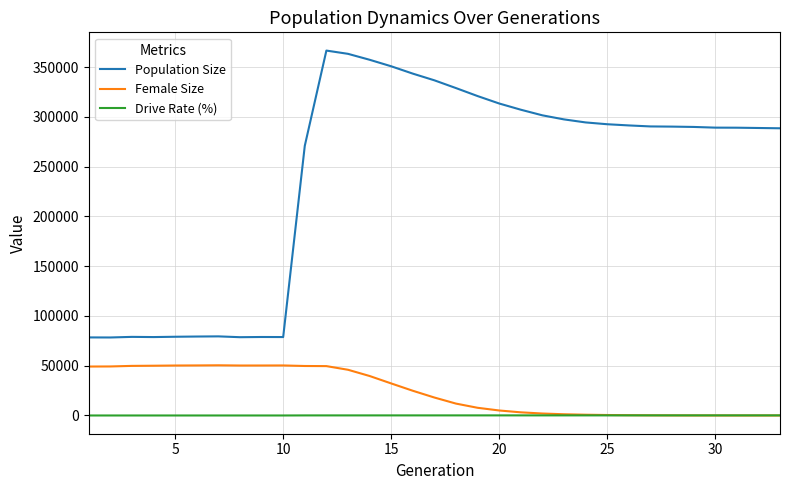

What is the greatest value displayed?

366570.0